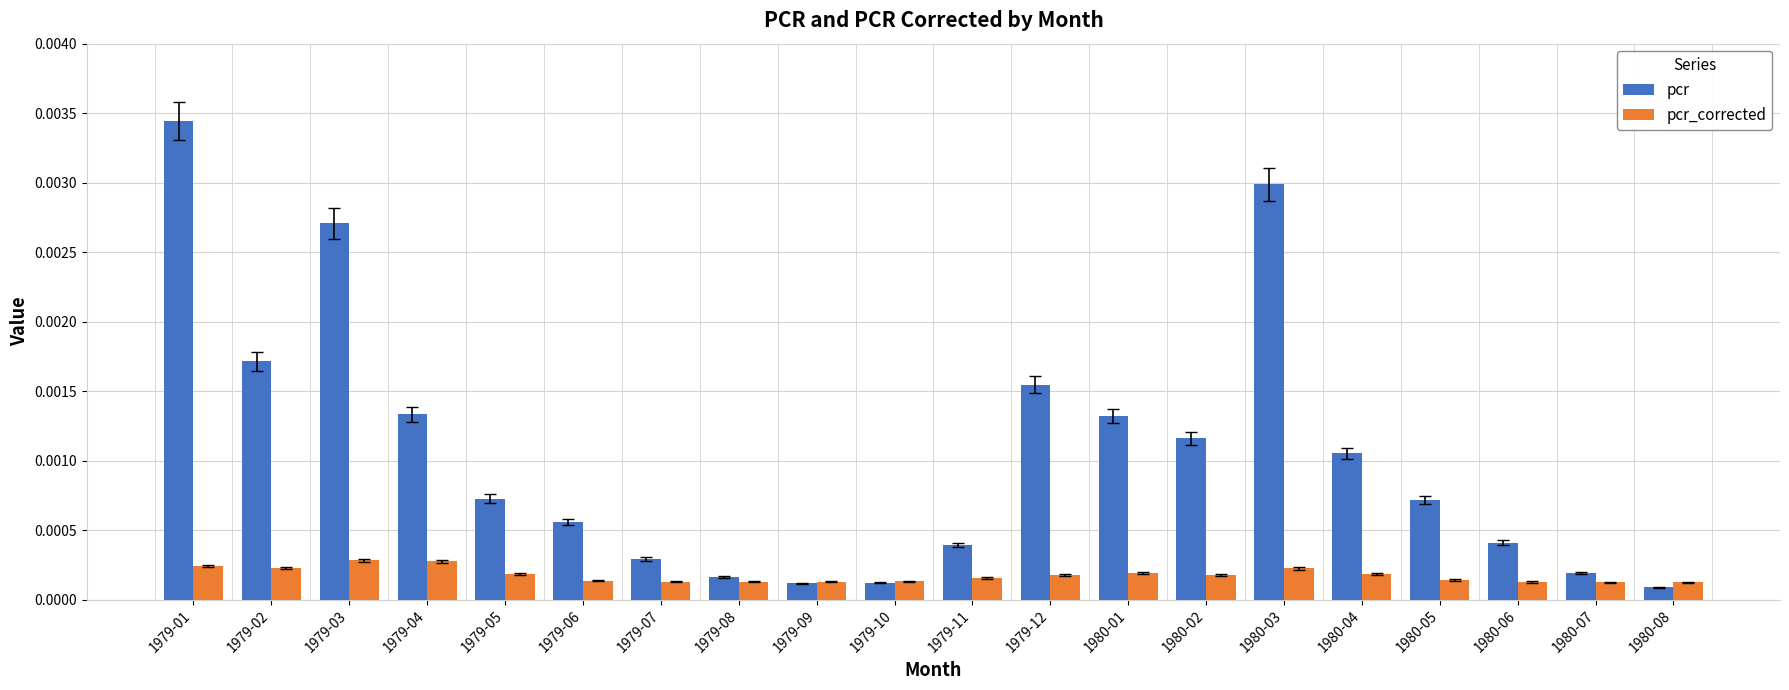

Which series changed the most between 1979-09 and 1980-02?

pcr